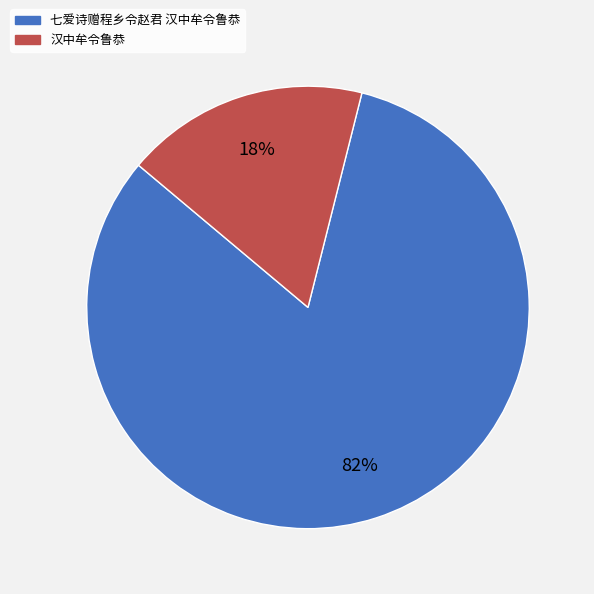

Does 七爱诗赠程乡令赵君 汉中牟令鲁恭 account for over 50% of the chart?

Yes